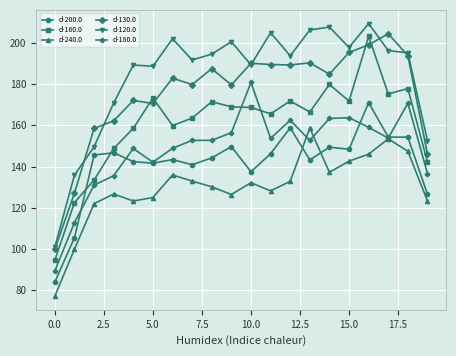

What is the smallest value displayed?

77.2